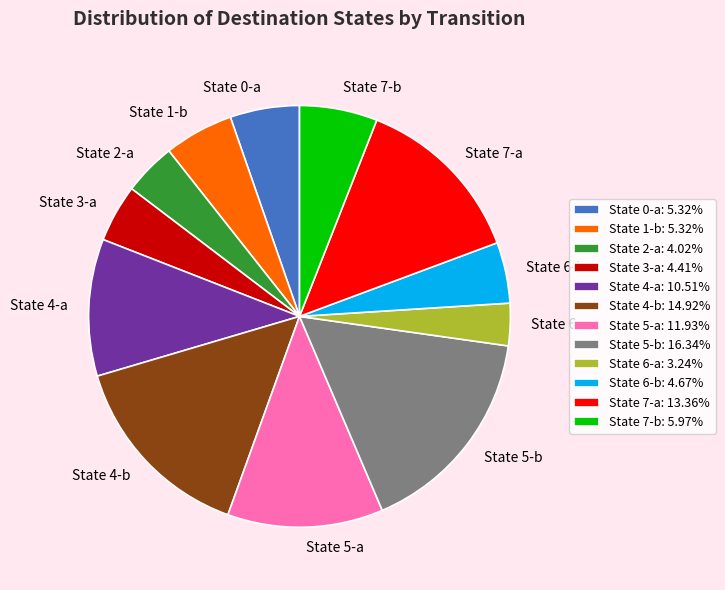

Count the number of slices in the pie.

12